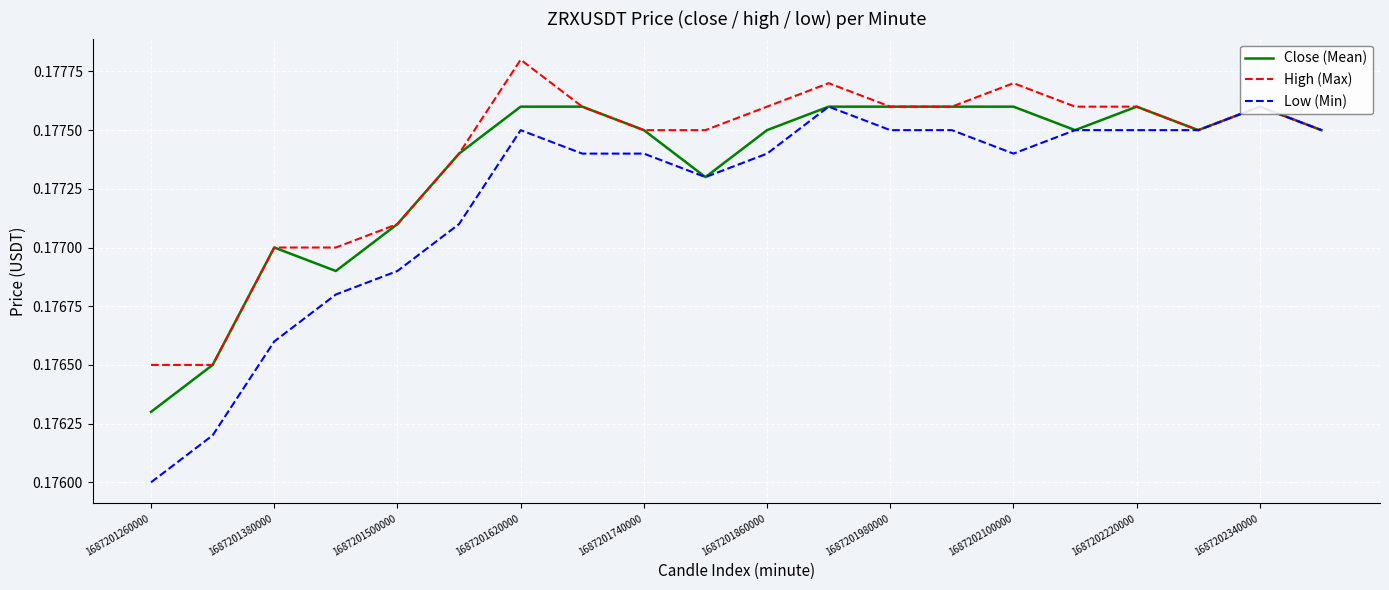

Rank the series by their average value, from lowest to highest.

Low (Min), Close (Mean), High (Max)